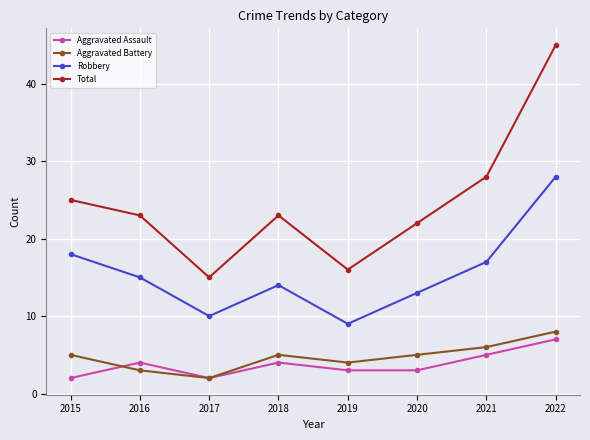

What is the average value of the Aggravated Assault series?

4